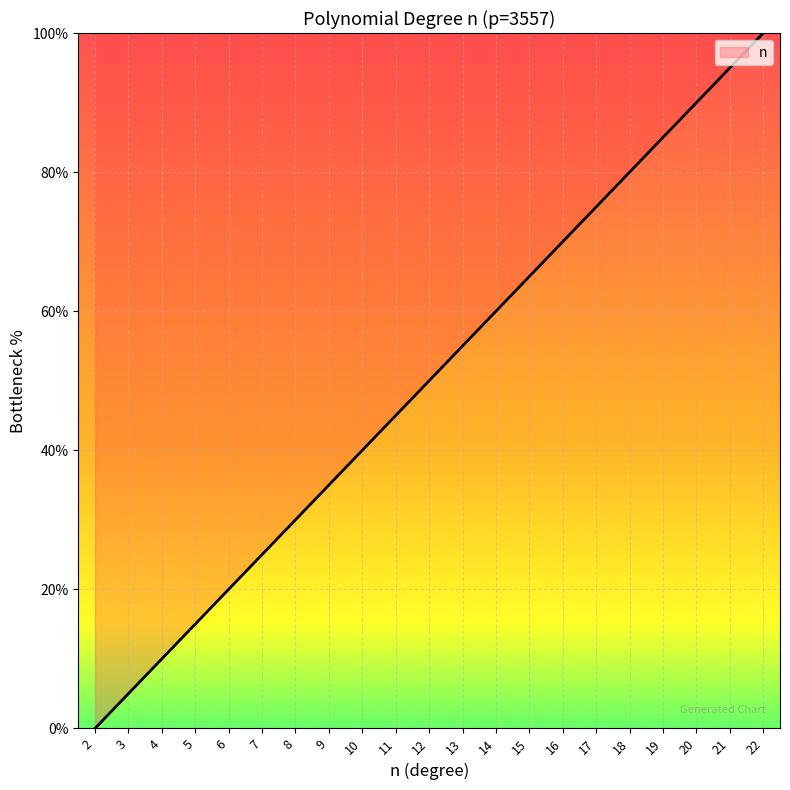

What is the average value?

50.0